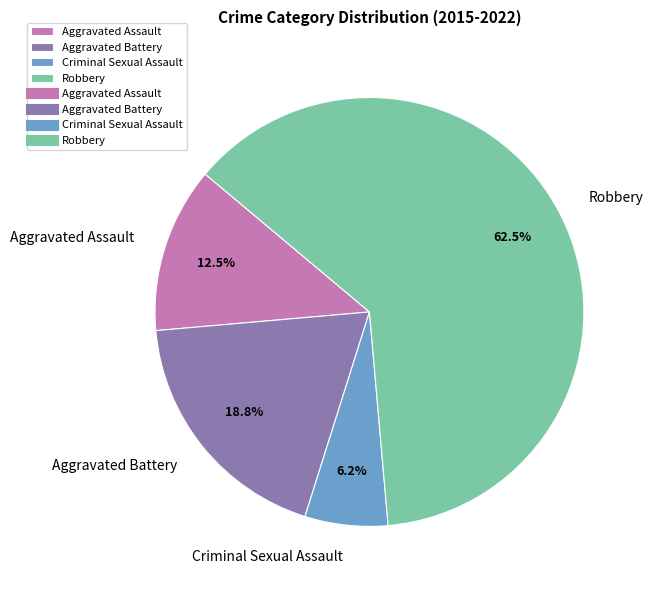

Rank the categories by value from lowest to highest.

Criminal Sexual Assault, Aggravated Assault, Aggravated Battery, Robbery